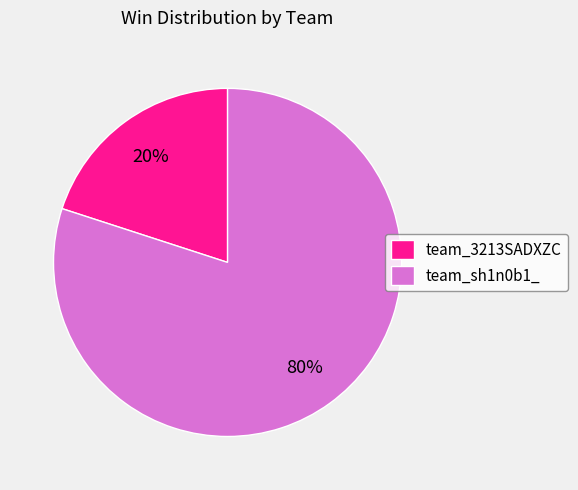

How many segments does this pie chart have?

2